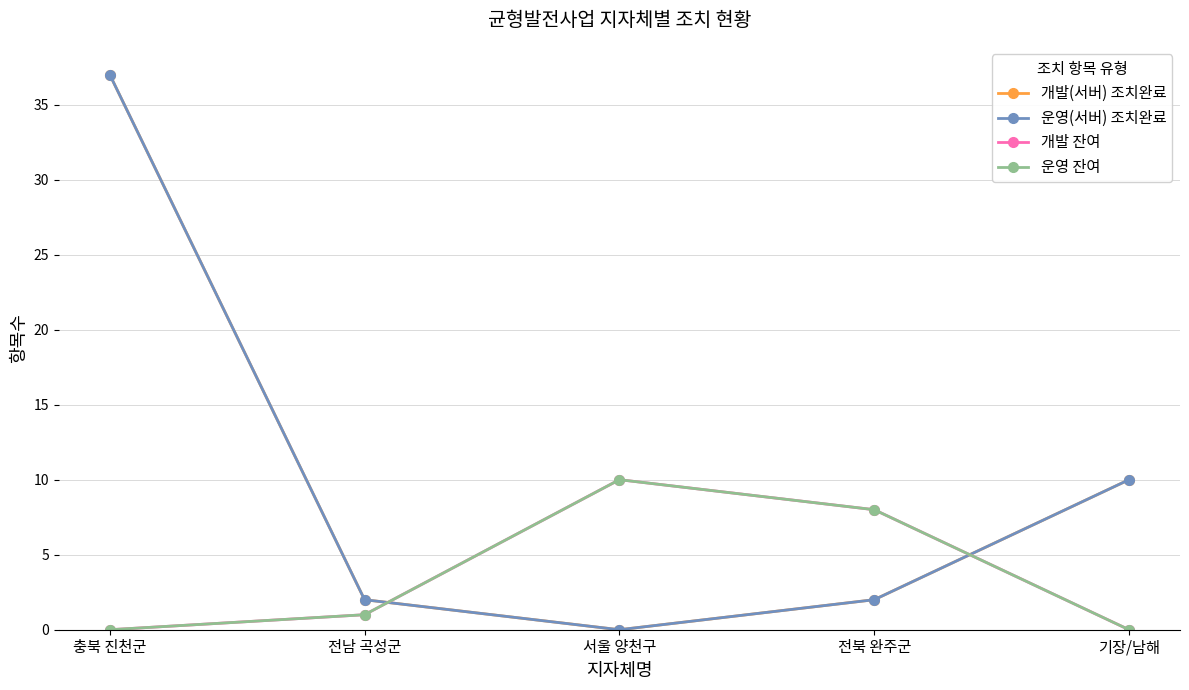

What is the label of the 2nd point from the left?

전남 곡성군